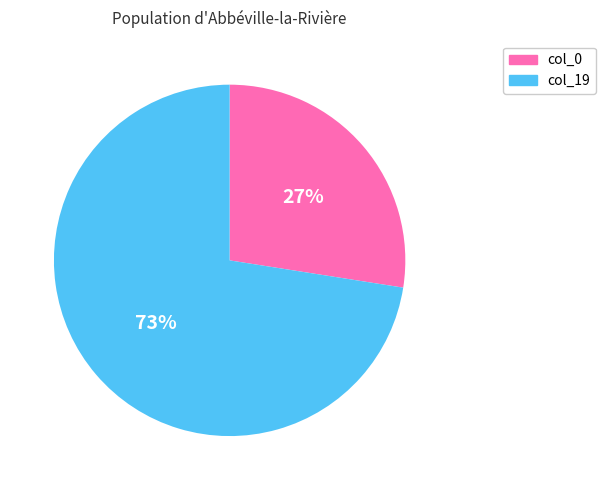

Combined, do col_0 and col_19 account for over 50%?

Yes